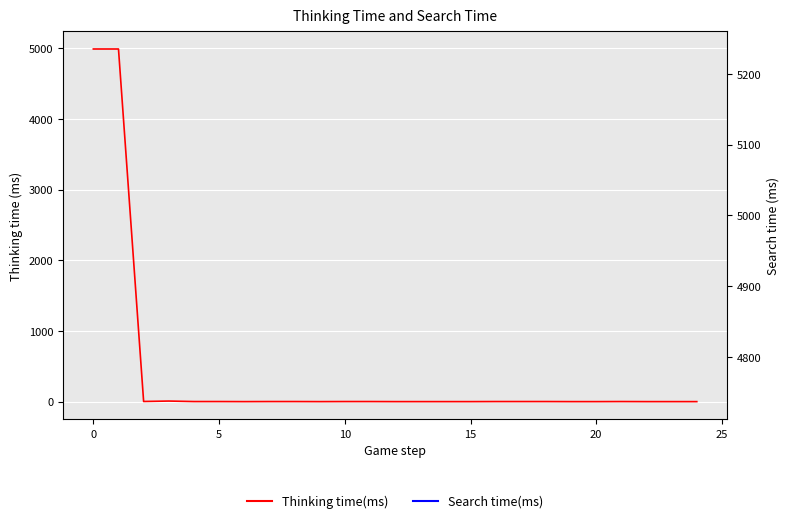

What are all the series names shown in the legend?

Thinking time(ms), Search time(ms)